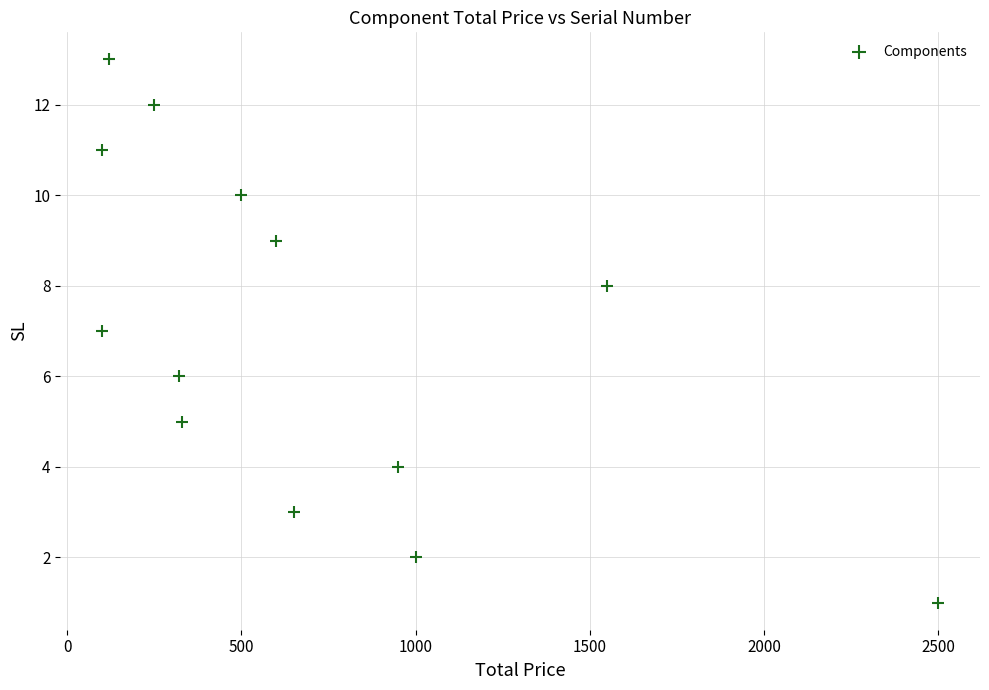

What is the range of Y values (max minus min)?

12